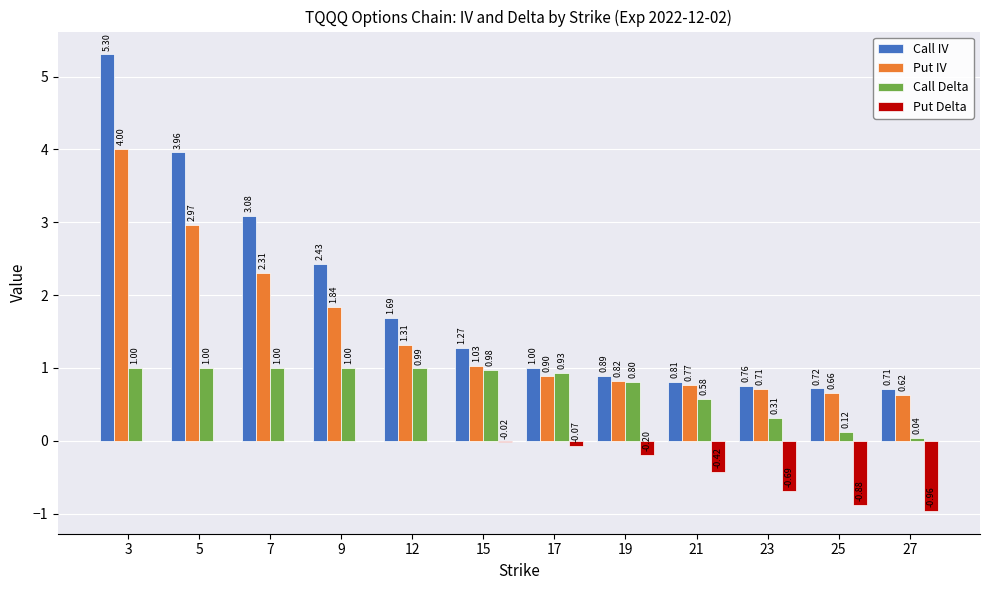

What is the total value across all series at 7?

6.4